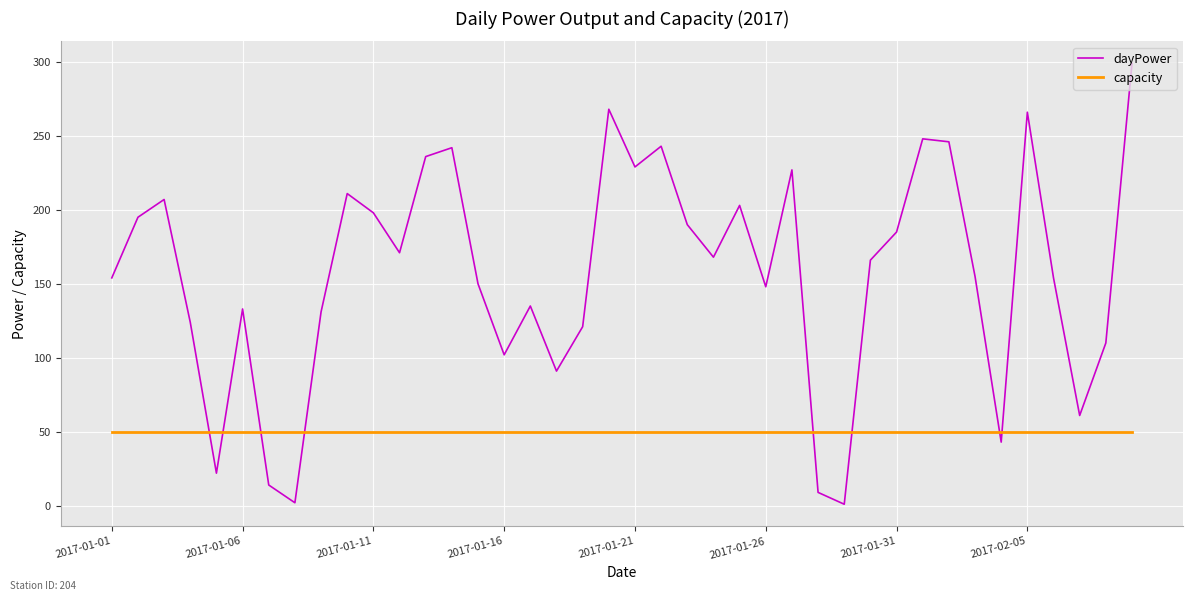

What is the lowest value of the capacity series?

50